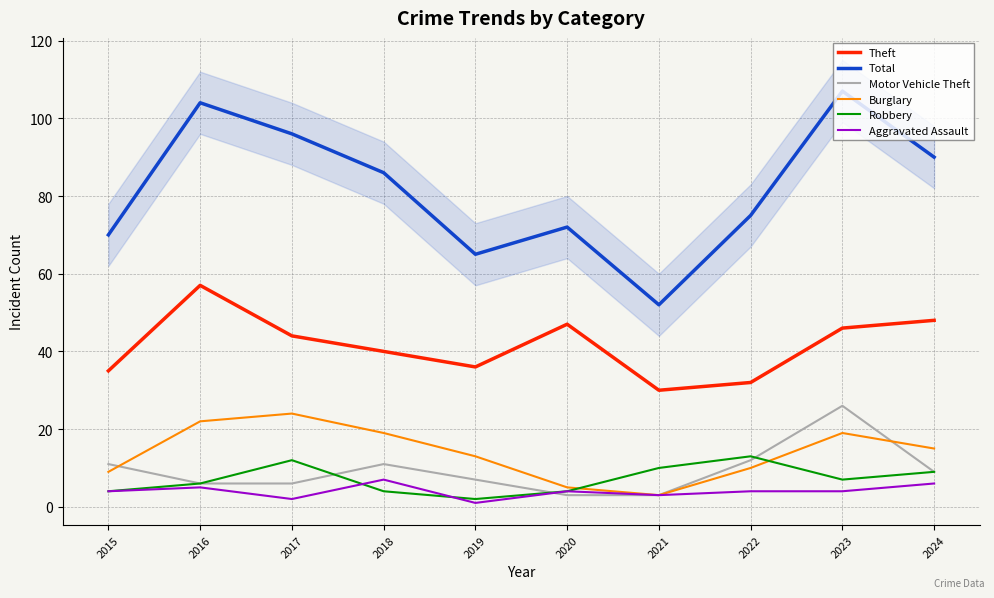

True or false: Robbery has a value of 16 at 2024.

False